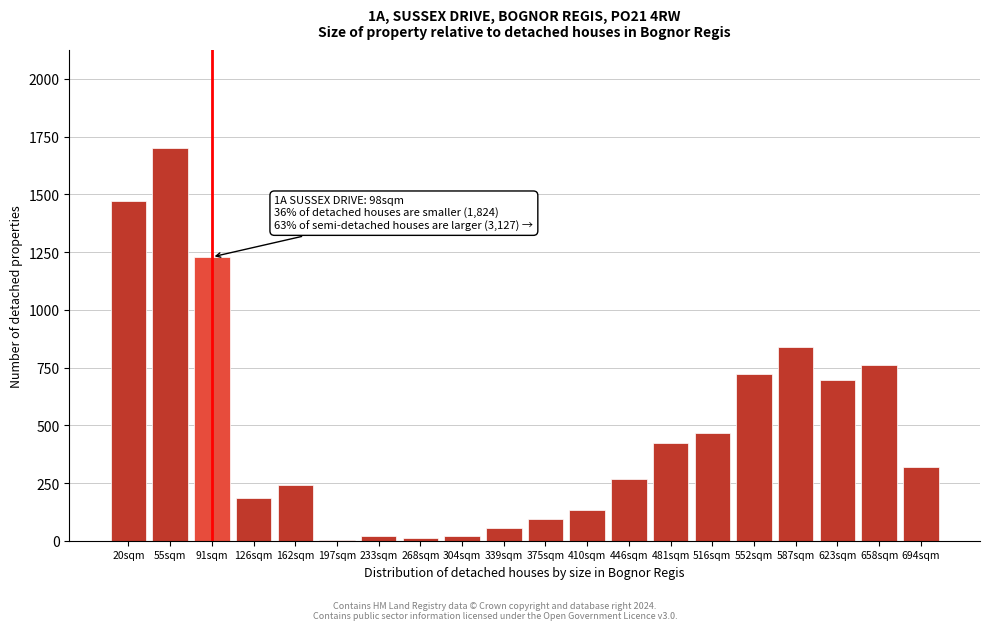

Is it true that the value at 91sqm is 1228.9?

True